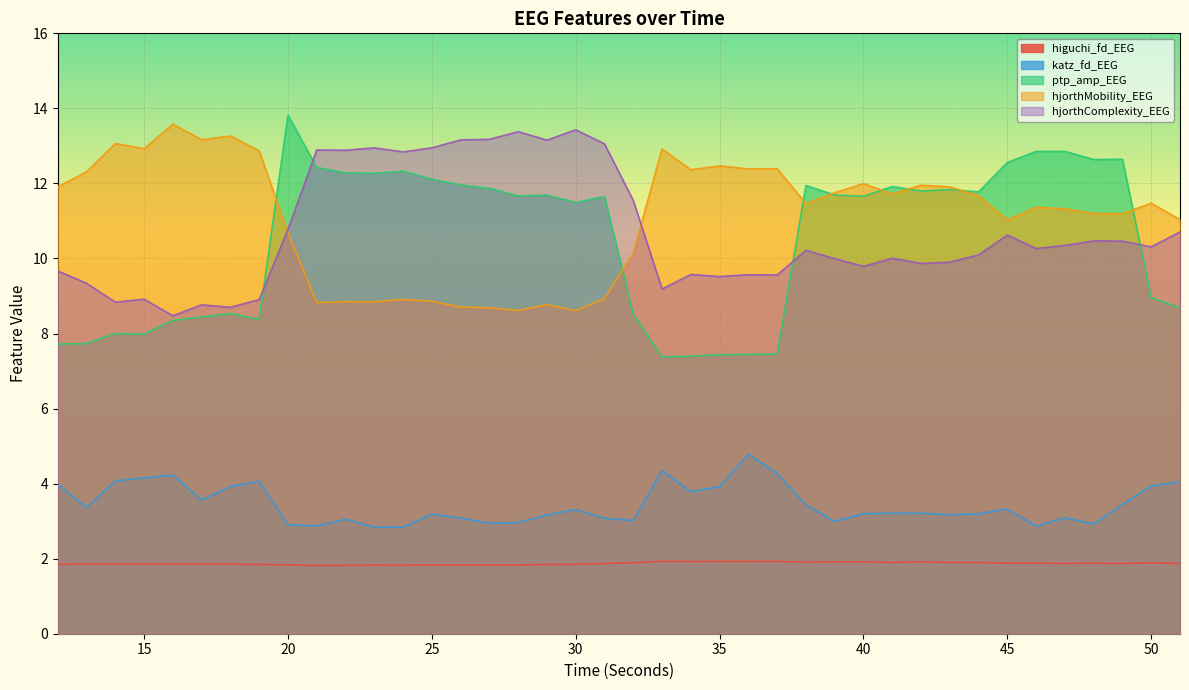

Which series has the widest spread of values?

ptp_amp_EEG